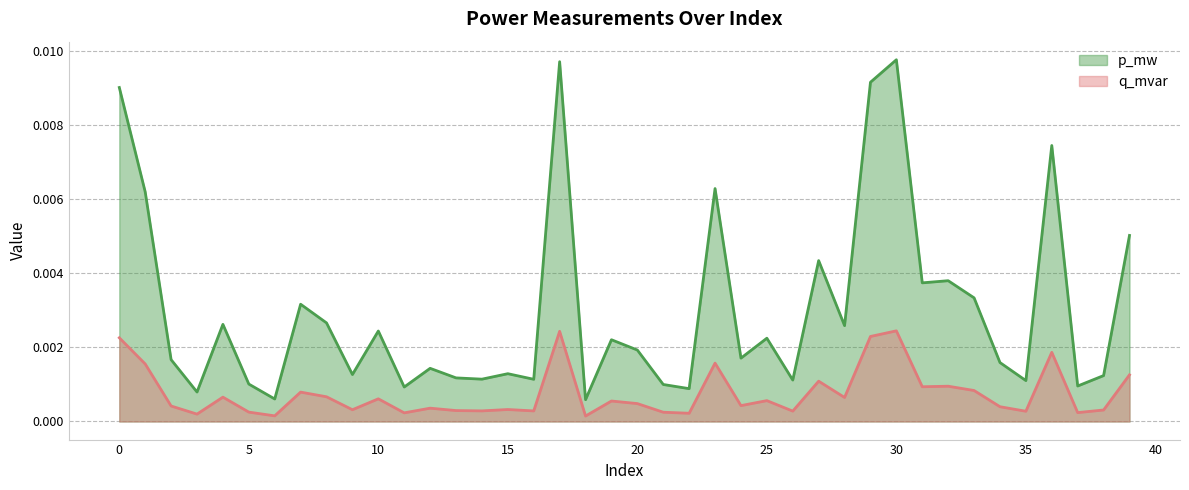

Is it true that p_mw equals 0.0 at 17?

False